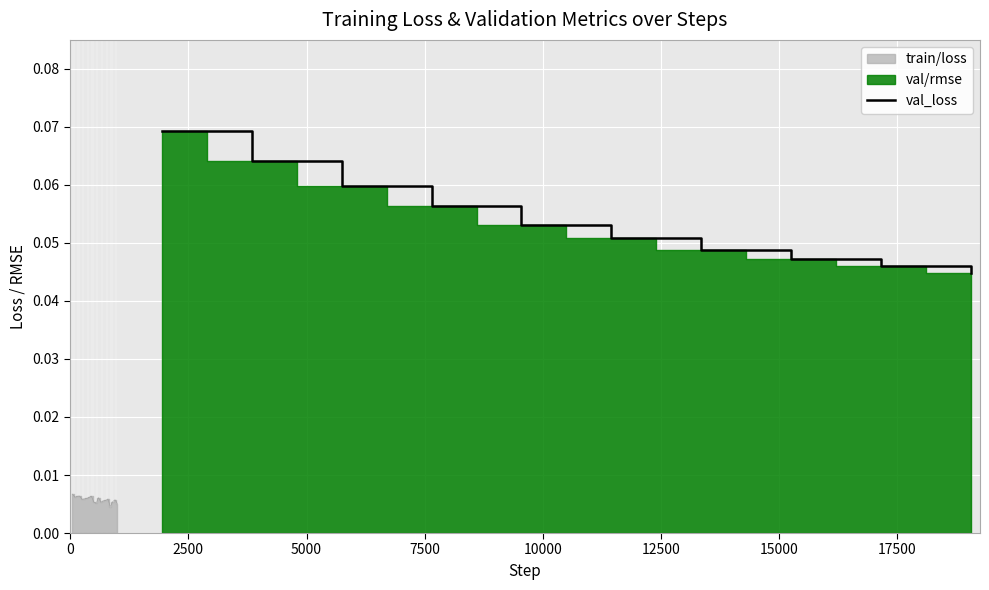

Reading right to left, transcribe all the data shown in this chart.

0.0	0.0	0.0	0.0	0.1	0.1	0.1	0.1	0.1	0.1